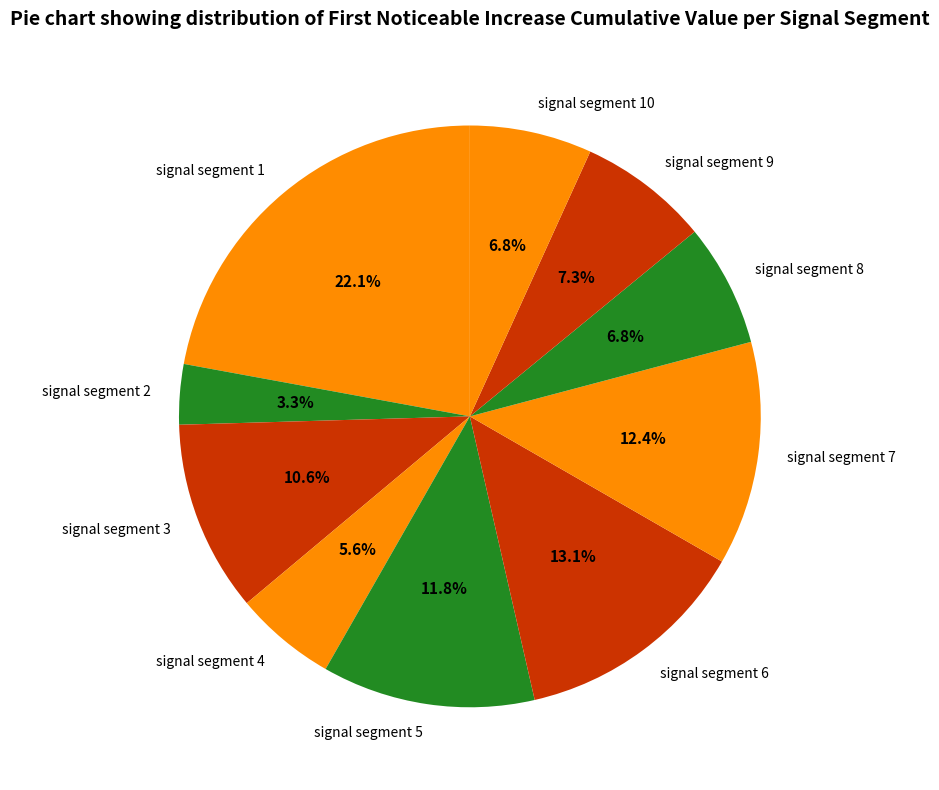

What portion of the pie excludes signal segment 5?

88.2%